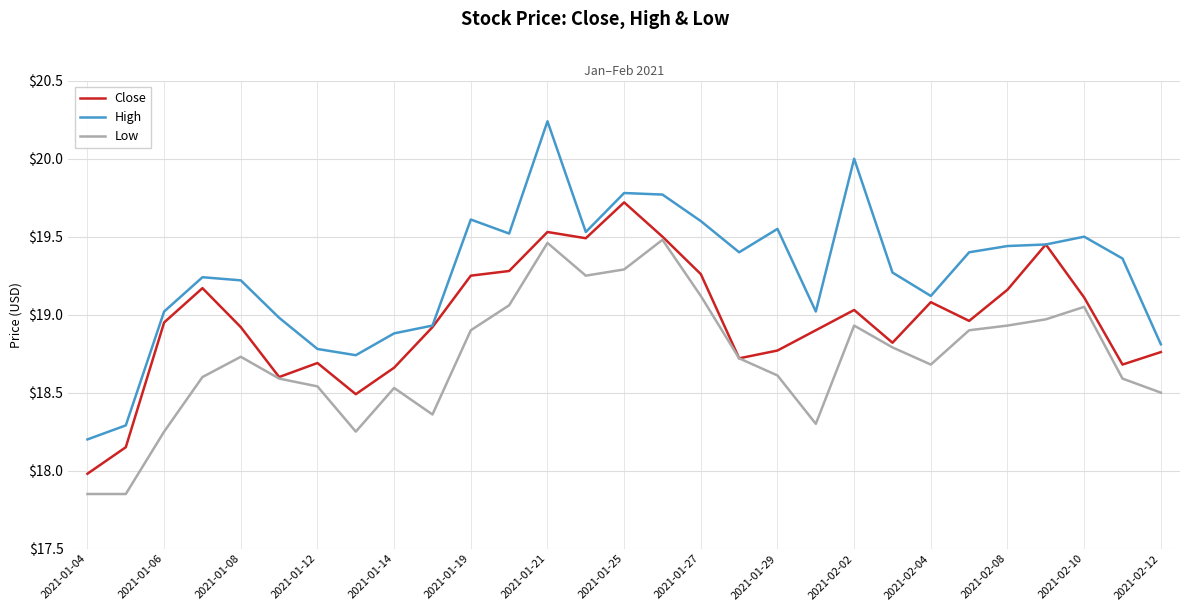

What is the minimum value for Close?

18.0